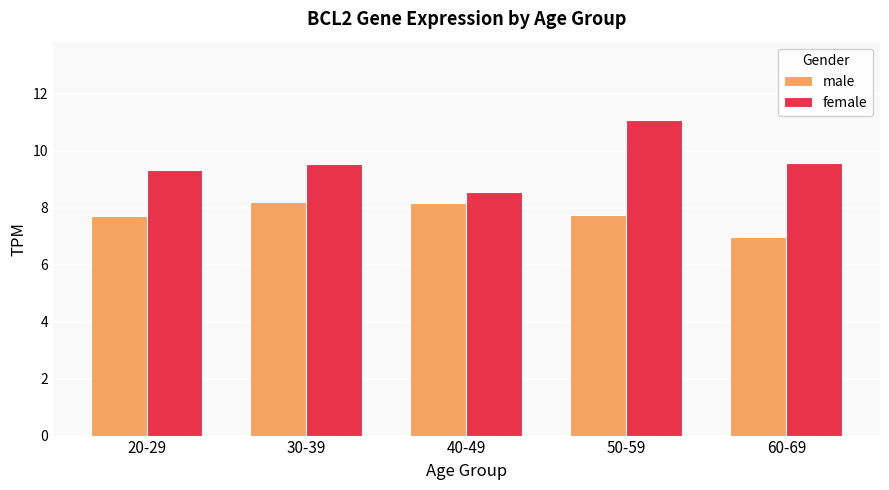

The female series shows 14.3 at 30-39. True or false?

False